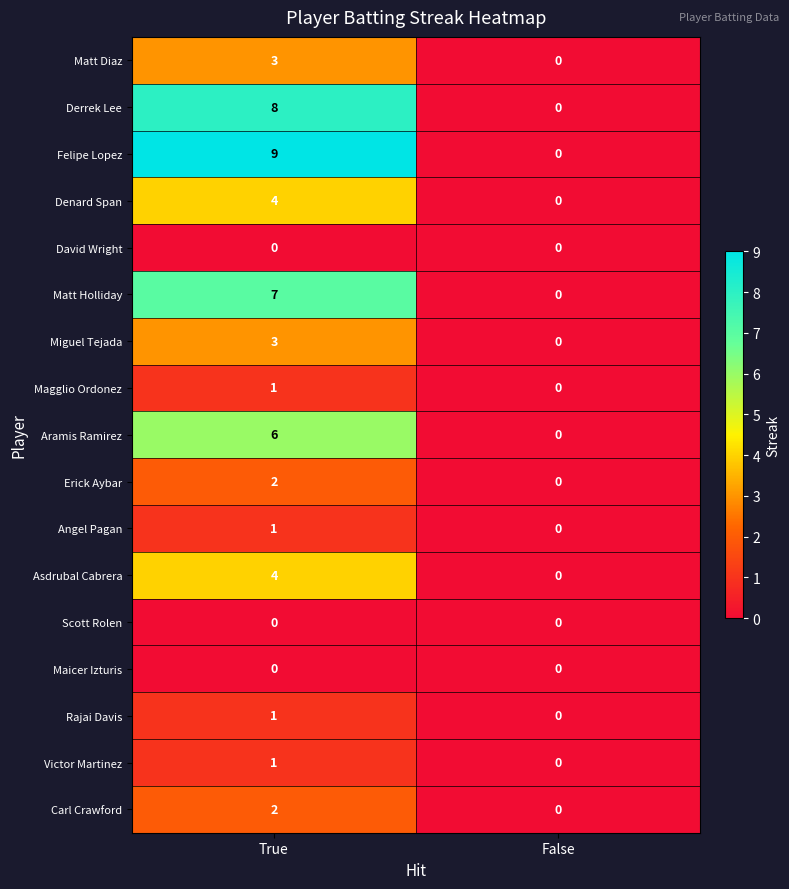

How many values in the Derrek Lee series are below 8?

1